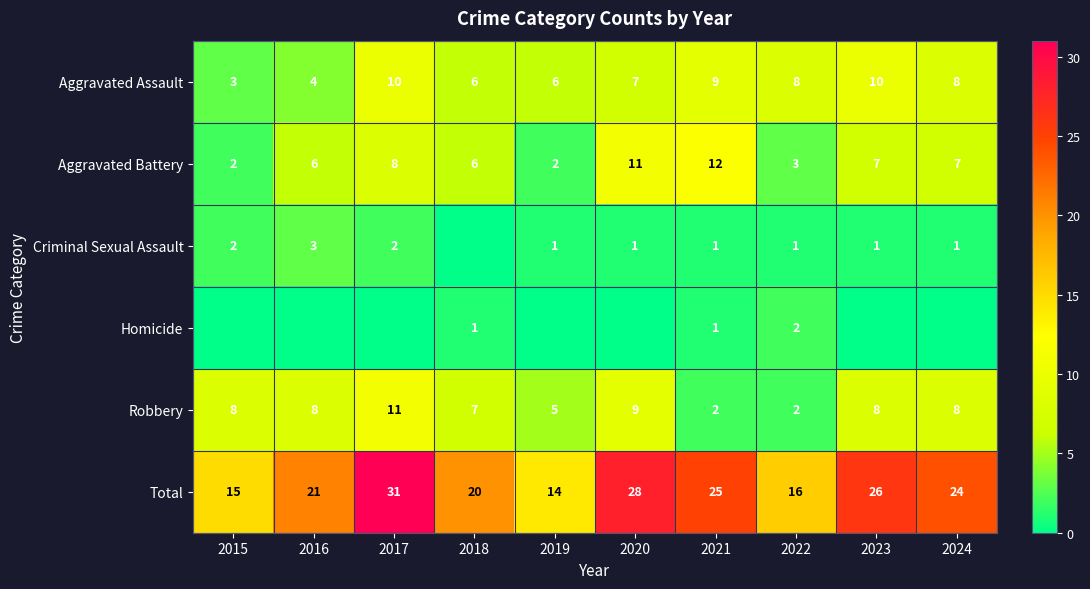

What is the sum of the Total values at 2024 and 2022?

40